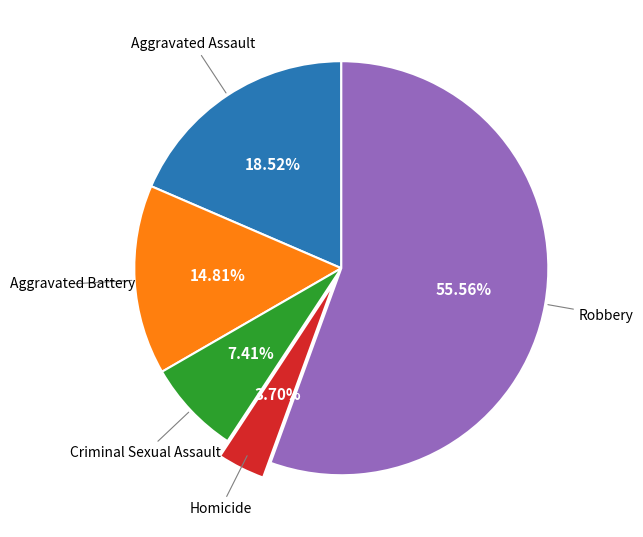

Is there a majority slice in this chart?

Yes